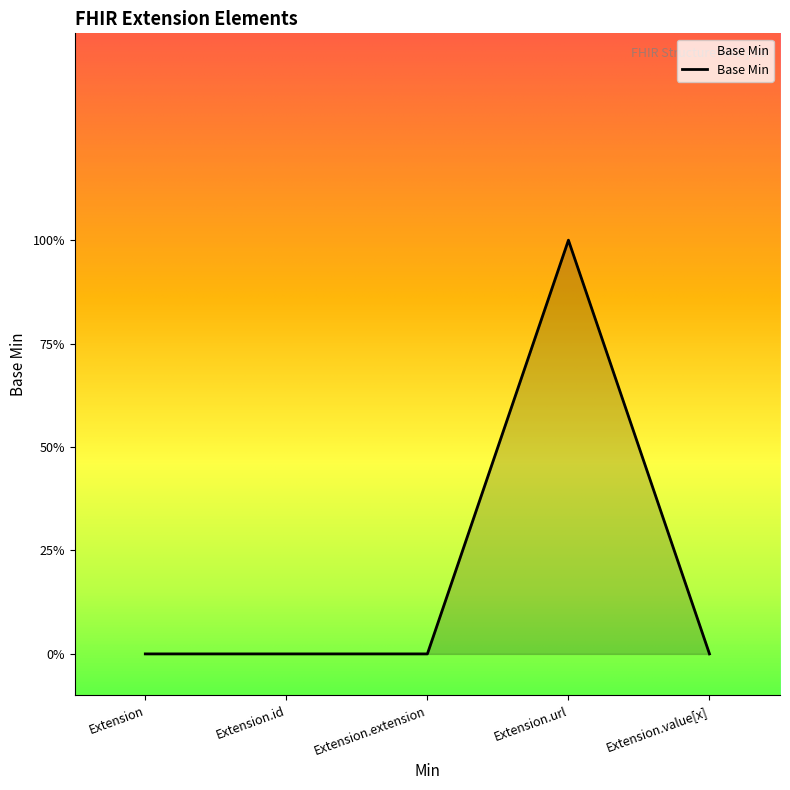

Does the chart have visible grid lines?

No